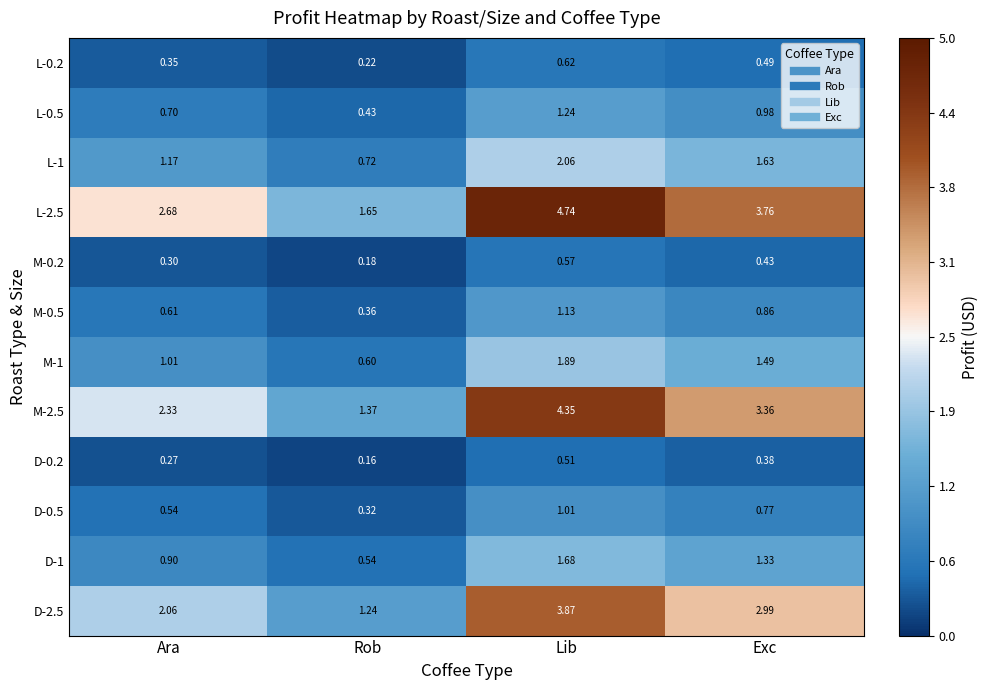

Where does the M-1 series first go above 1?

Ara